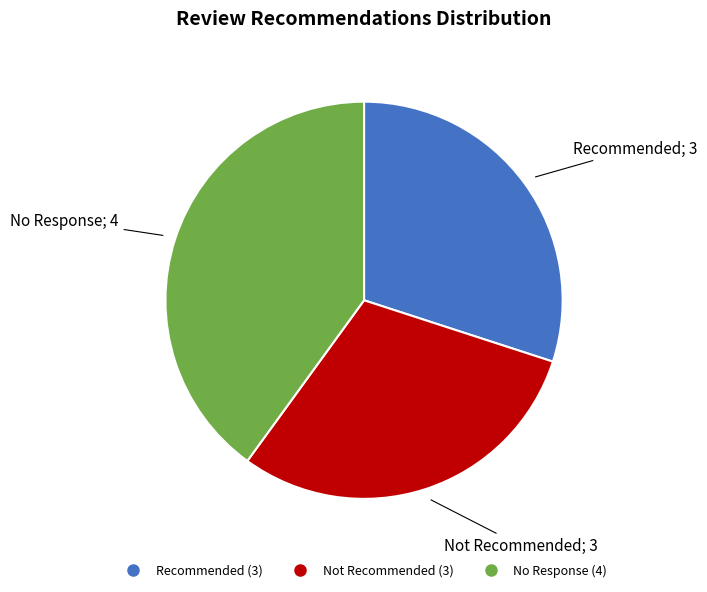

How many slices are in this pie chart?

3